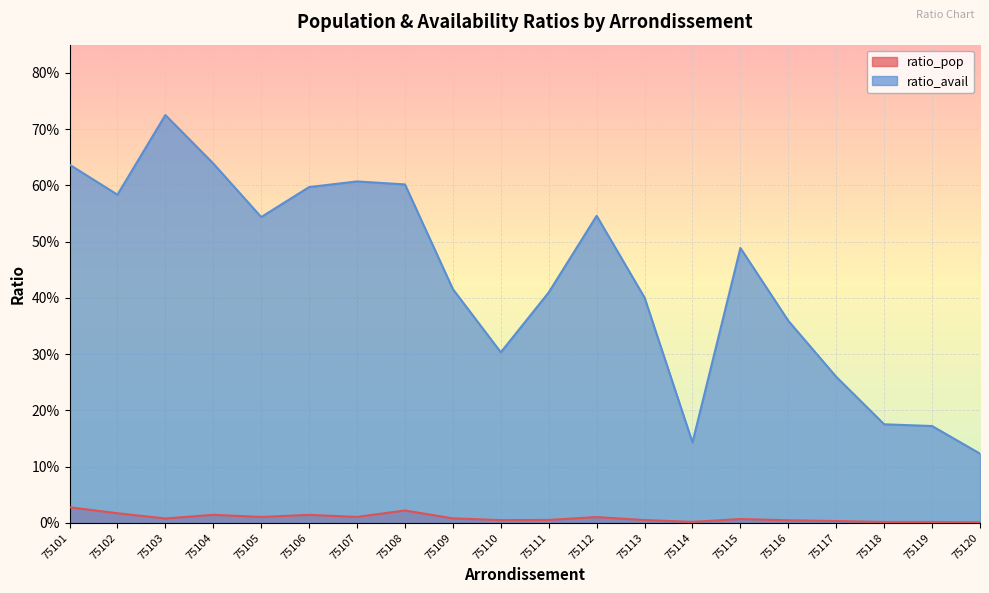

The ratio_pop series shows 0.0 at 75101. True or false?

True